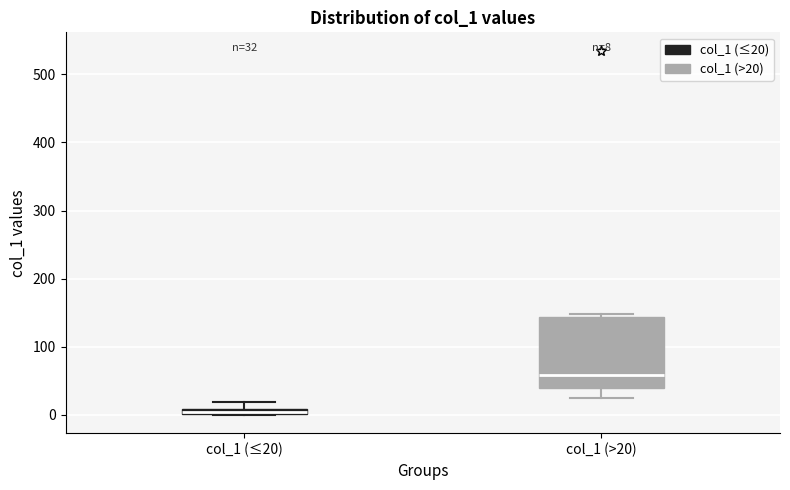

Which box is the tallest, from its lower edge to its upper edge?

col_1 (>20)